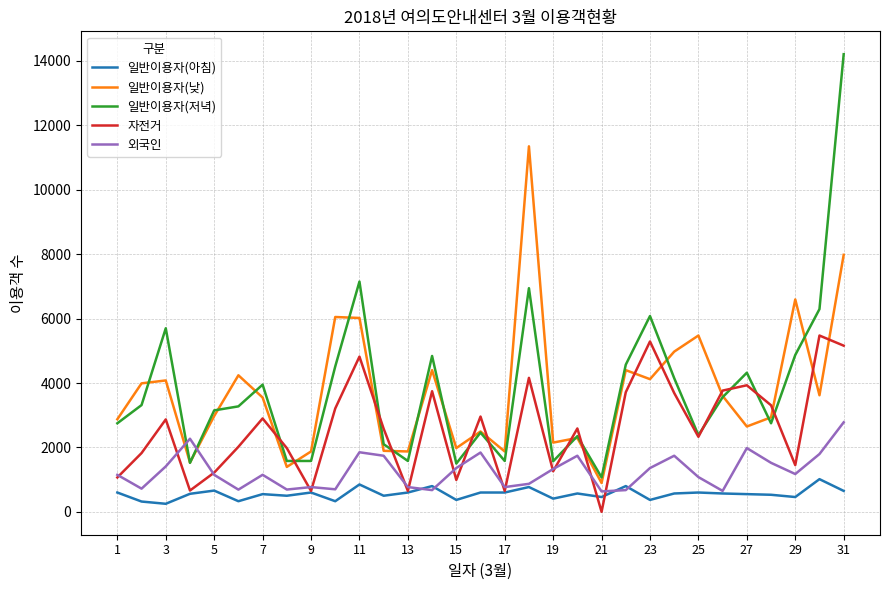

What is the sum of all 외국인 values?

39039